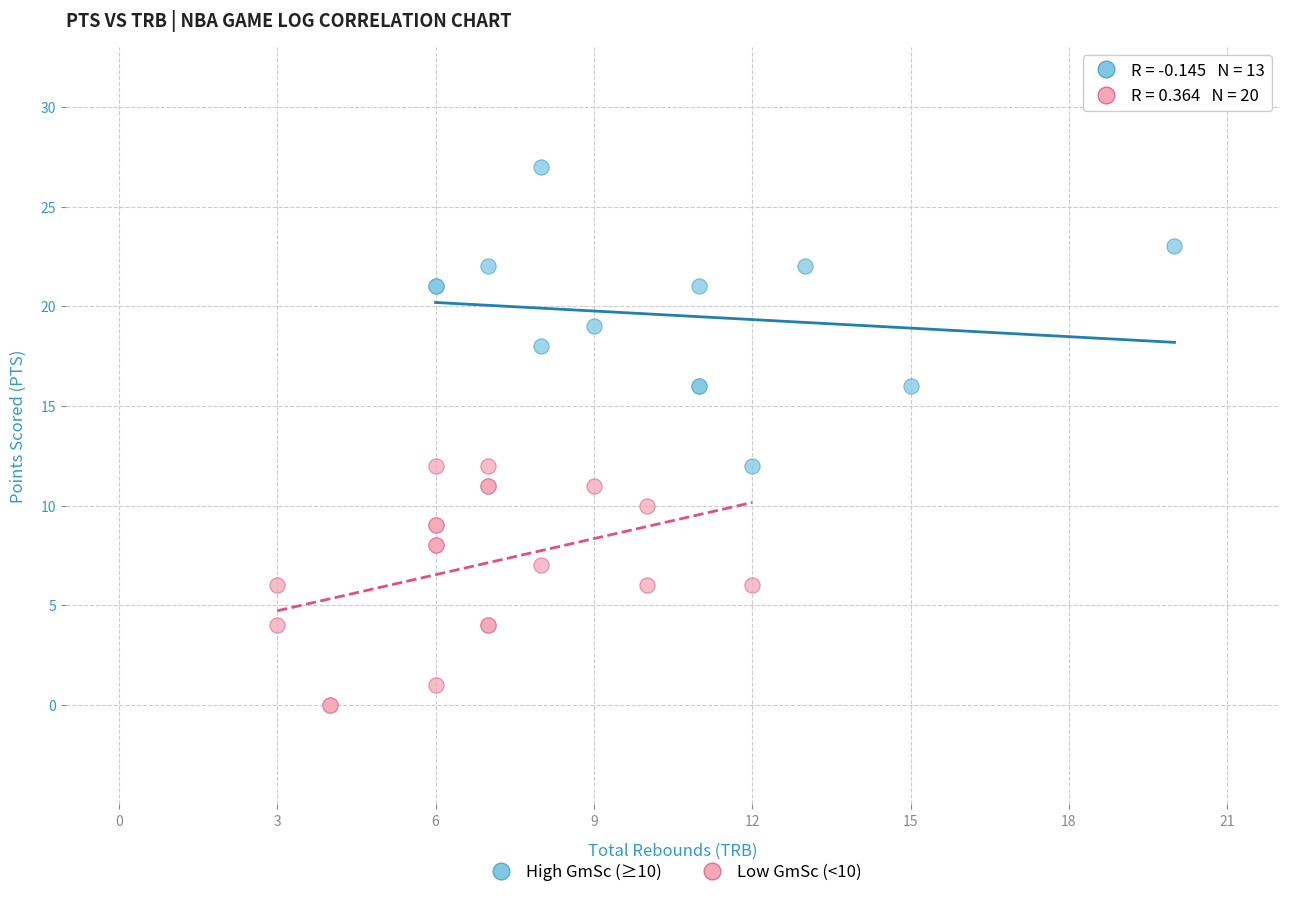

Which series contains the lowest Y value?

Low GmSc (<10)